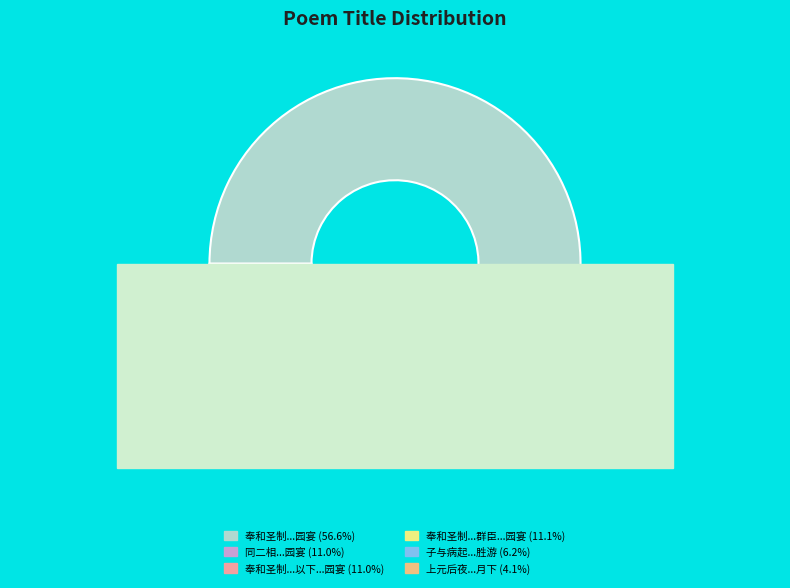

Is it true that 奉和圣制同二相已下群官乐游园宴 is 45% of the pie?

False